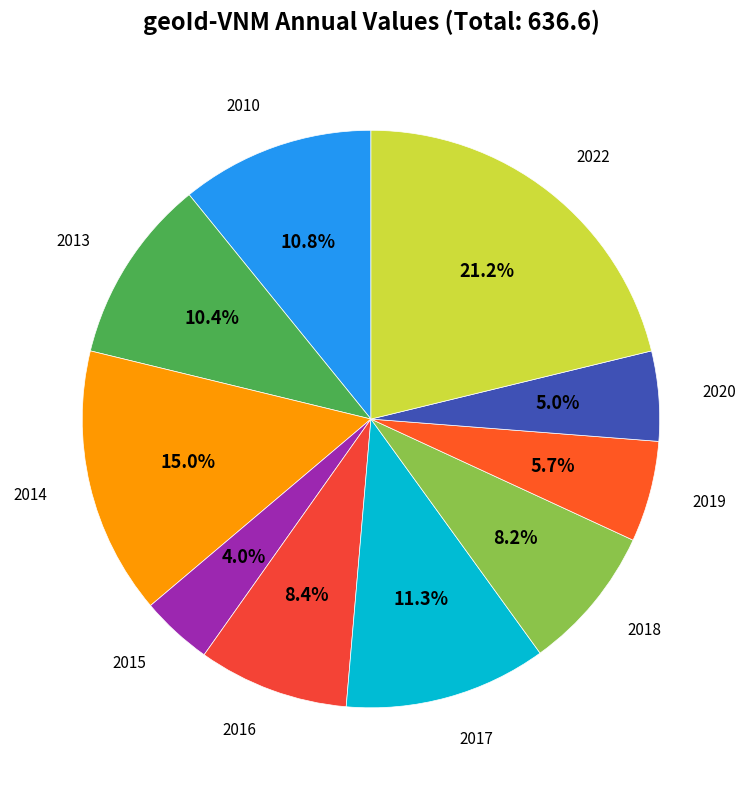

How many slices are in this pie chart?

10